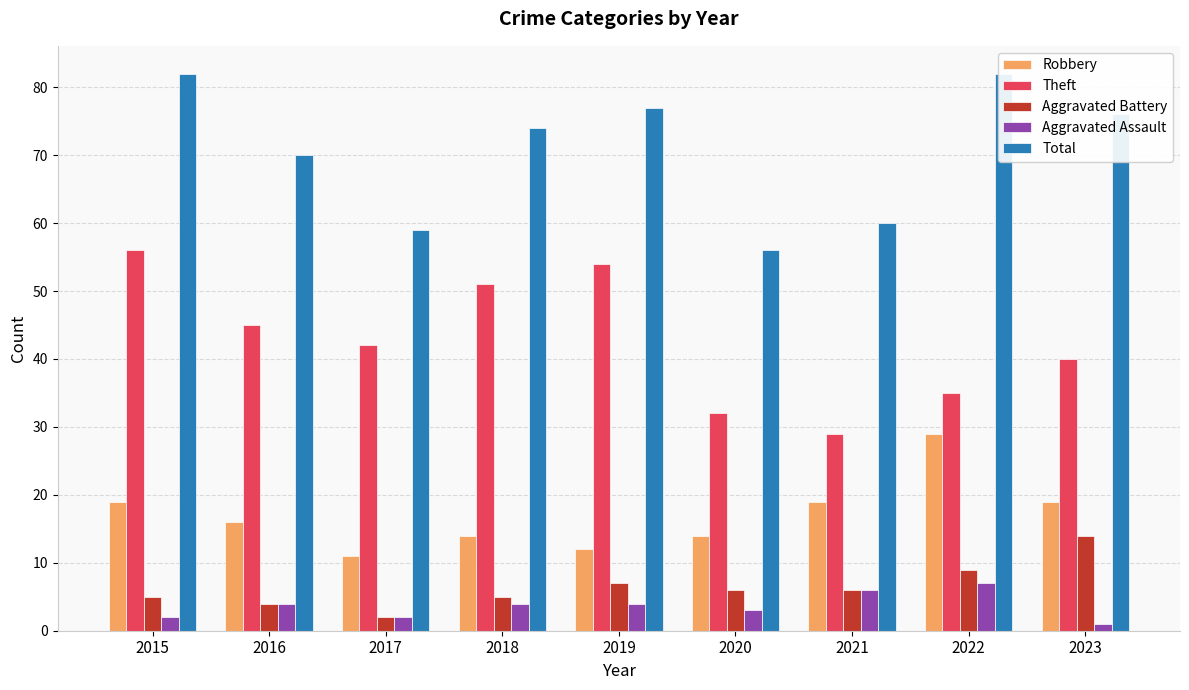

Reading left to right, what are all the values shown in this chart?

Robbery: 19	16	11	14	12	14	19	29	19
Theft: 56	45	42	51	54	32	29	35	40
Aggravated Battery: 5	4	2	5	7	6	6	9	14
Aggravated Assault: 2	4	2	4	4	3	6	7	1
Total: 82	70	59	74	77	56	60	82	76